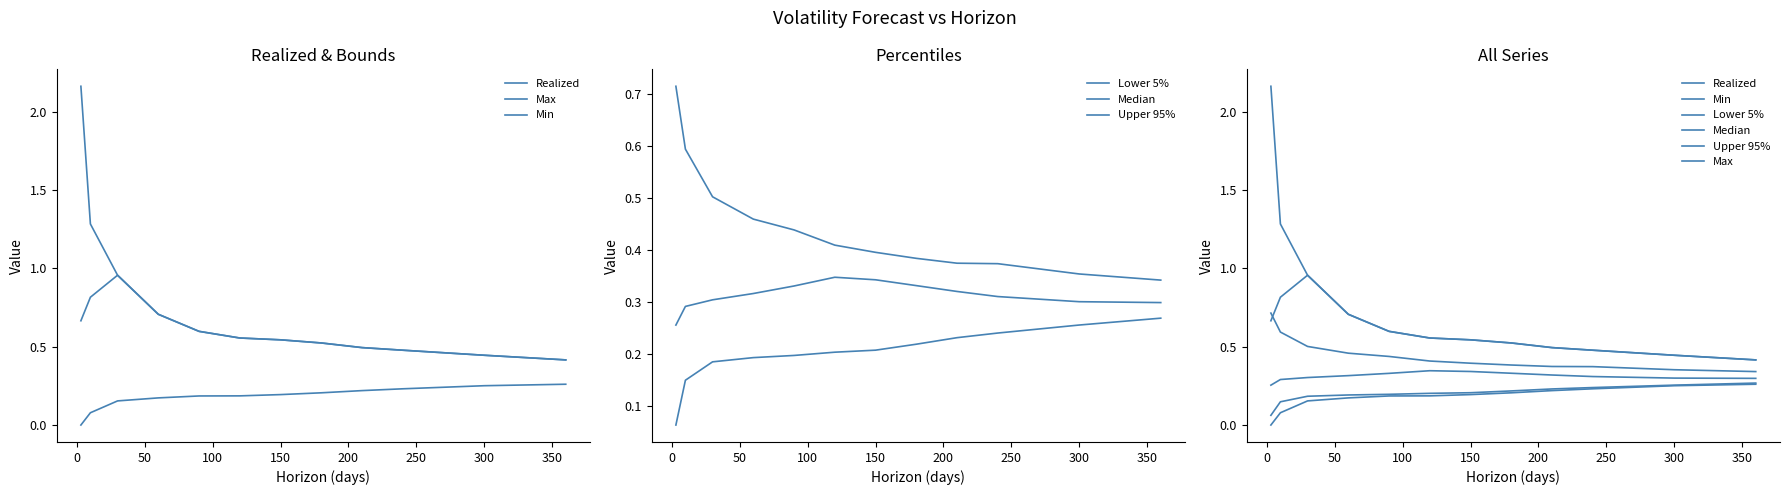

Is it true that Upper 95% equals 0.5 at −50?

False